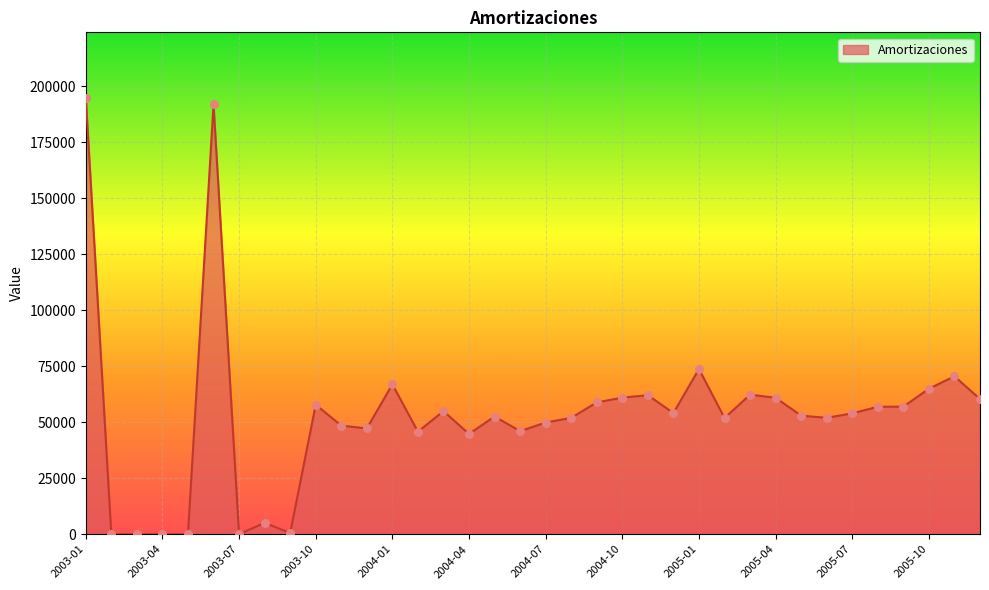

What is the difference between the maximum and minimum values?

194905